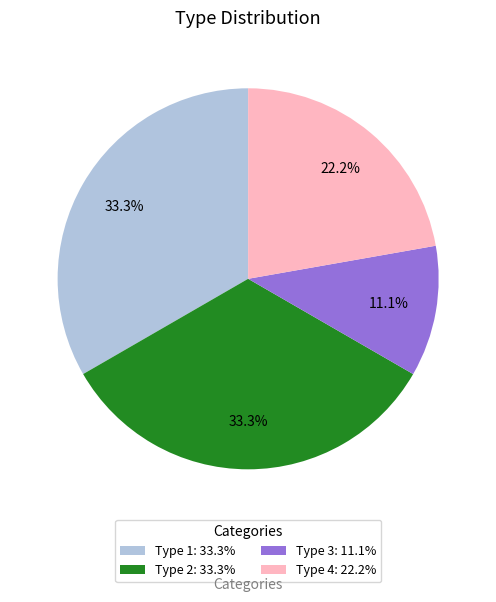

How much of the chart is everything except Type 4: 22.2%?

77.8%